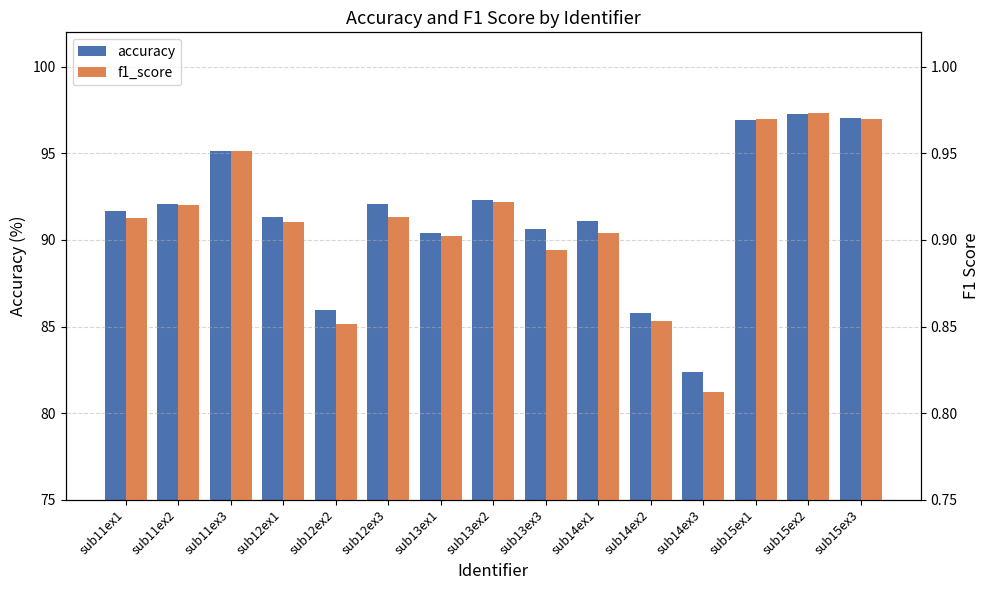

Rank the series by their maximum value, from lowest to highest.

f1_score, accuracy